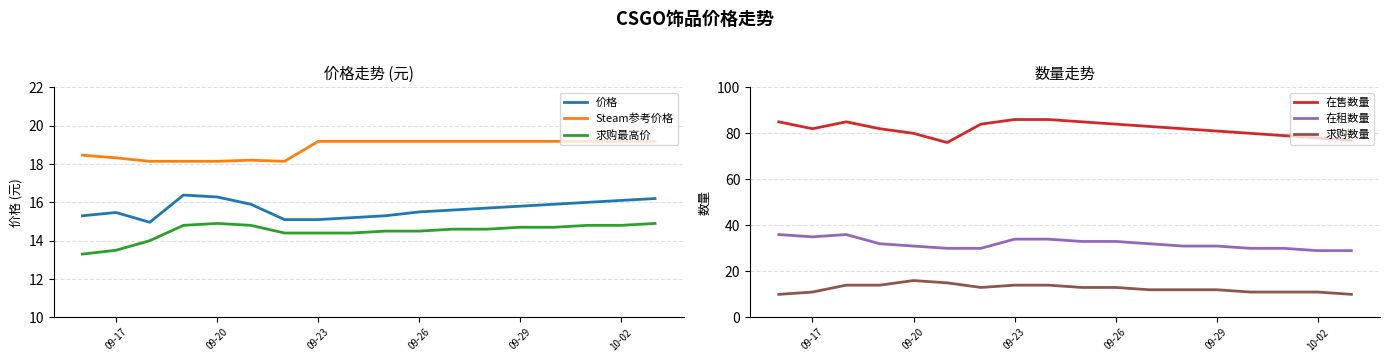

Does the chart have visible grid lines?

Yes